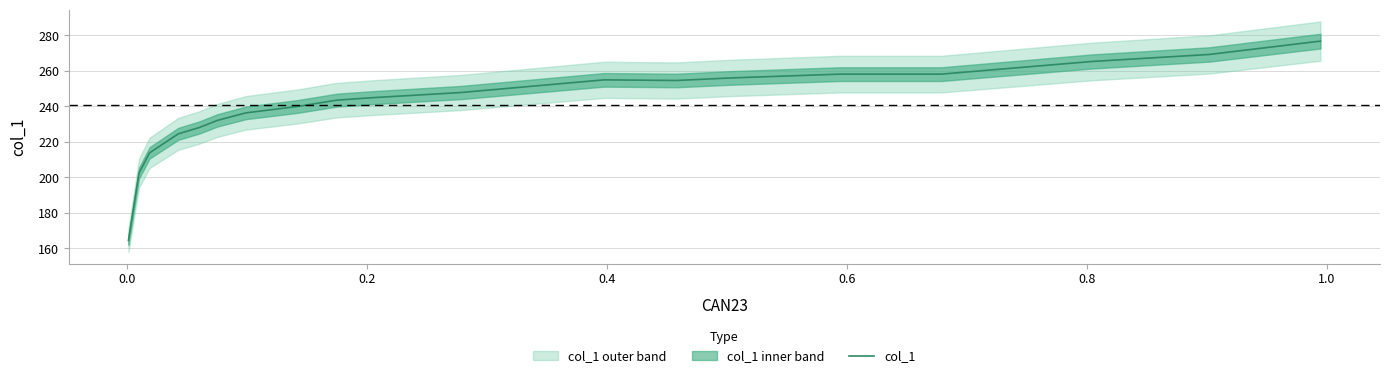

What is the maximum value for col_1?

276.8